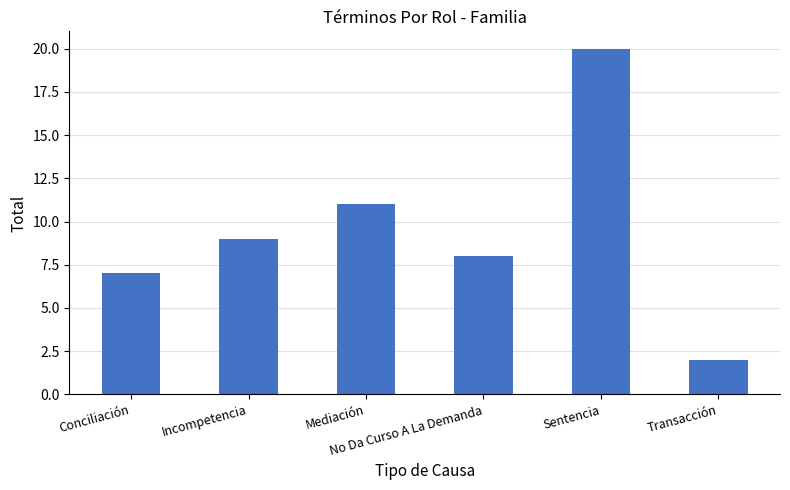

The chart shows a value of 9 at Incompetencia. True or false?

True